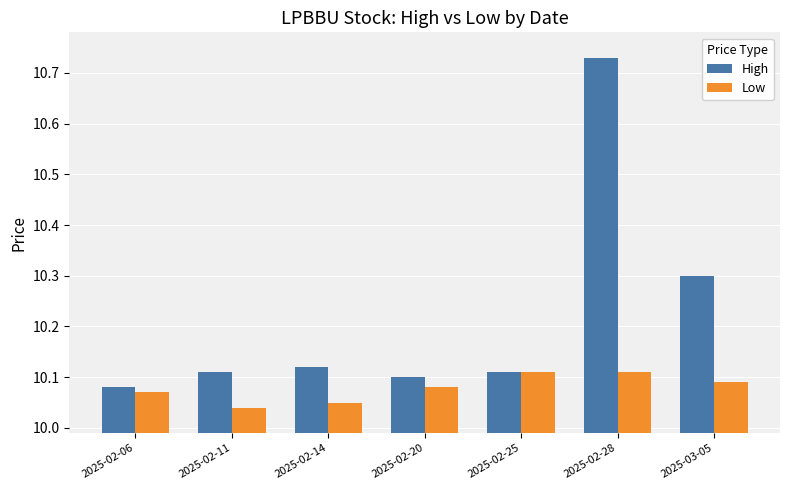

How many bars are there in each group?

2